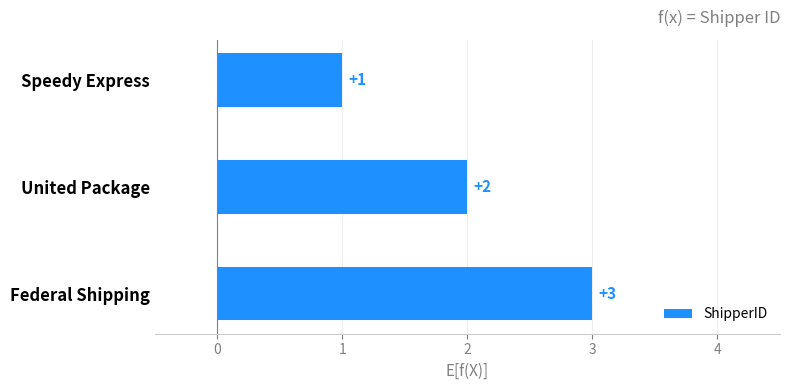

What is the difference between the maximum and minimum values?

2